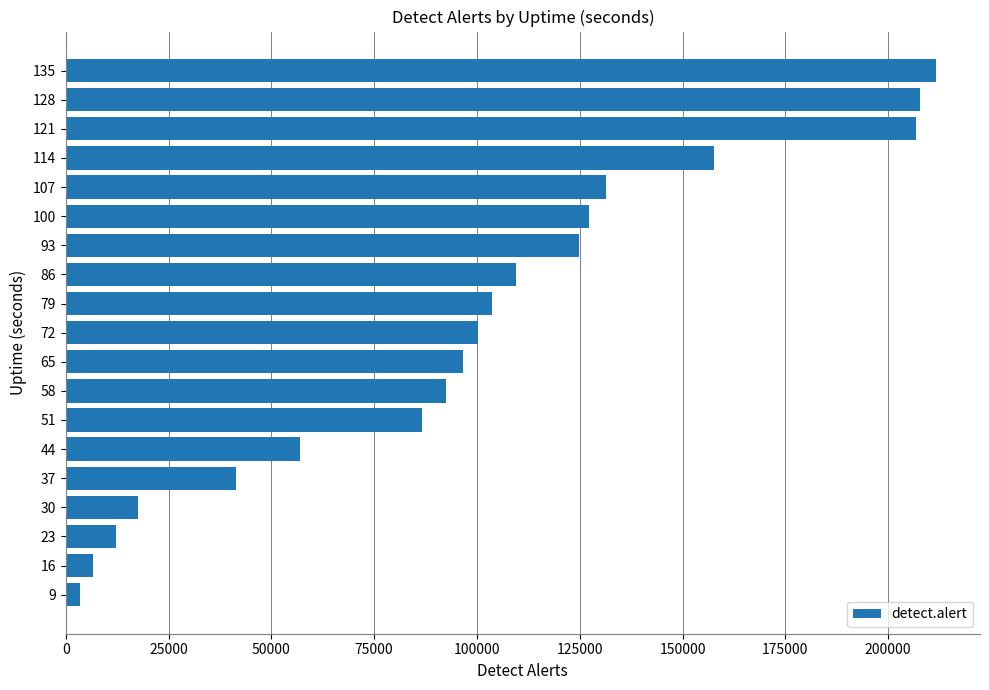

What is the difference between the maximum and minimum values?

208241